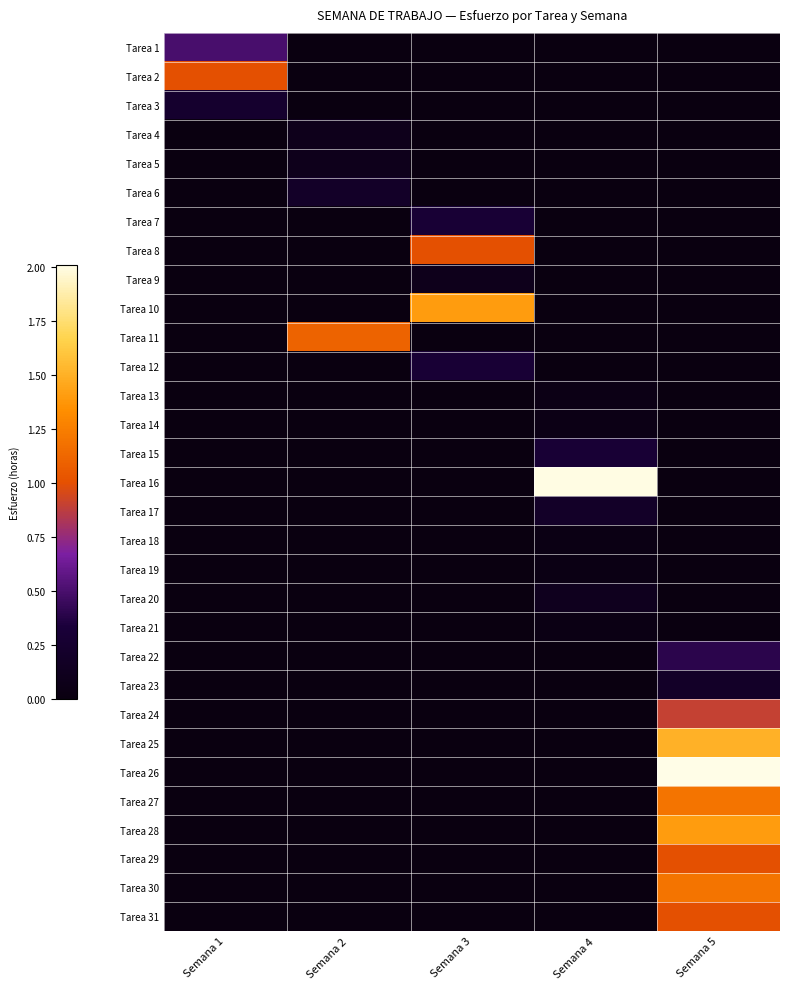

At Semana 1, list the series in order from smallest to largest.

Tarea 4, Tarea 5, Tarea 6, Tarea 7, Tarea 8, Tarea 9, Tarea 10, Tarea 11, Tarea 12, Tarea 13, Tarea 14, Tarea 15, Tarea 16, Tarea 17, Tarea 18, Tarea 19, Tarea 20, Tarea 21, Tarea 22, Tarea 23, Tarea 24, Tarea 25, Tarea 26, Tarea 27, Tarea 28, Tarea 29, Tarea 30, Tarea 31, Tarea 3, Tarea 1, Tarea 2